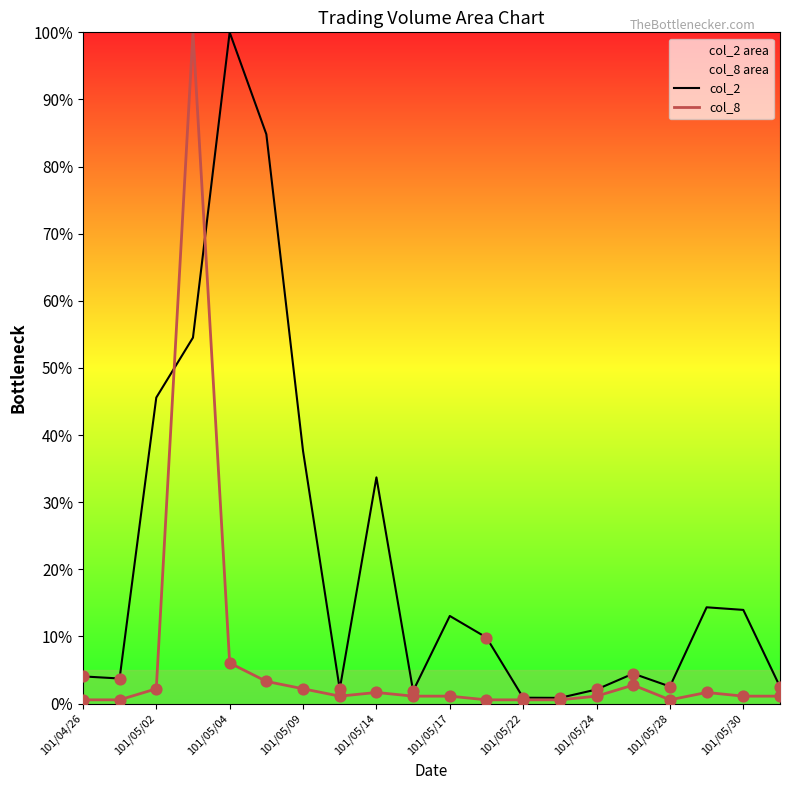

At how many categories does at least one series exceed 9?

10